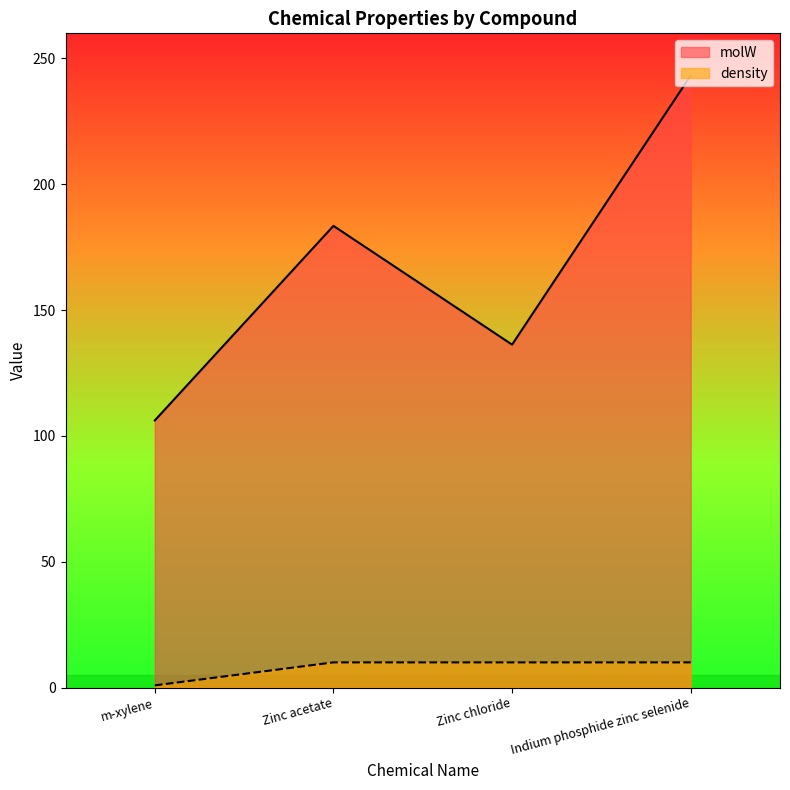

At Zinc acetate, list the series in order from largest to smallest.

molW, density